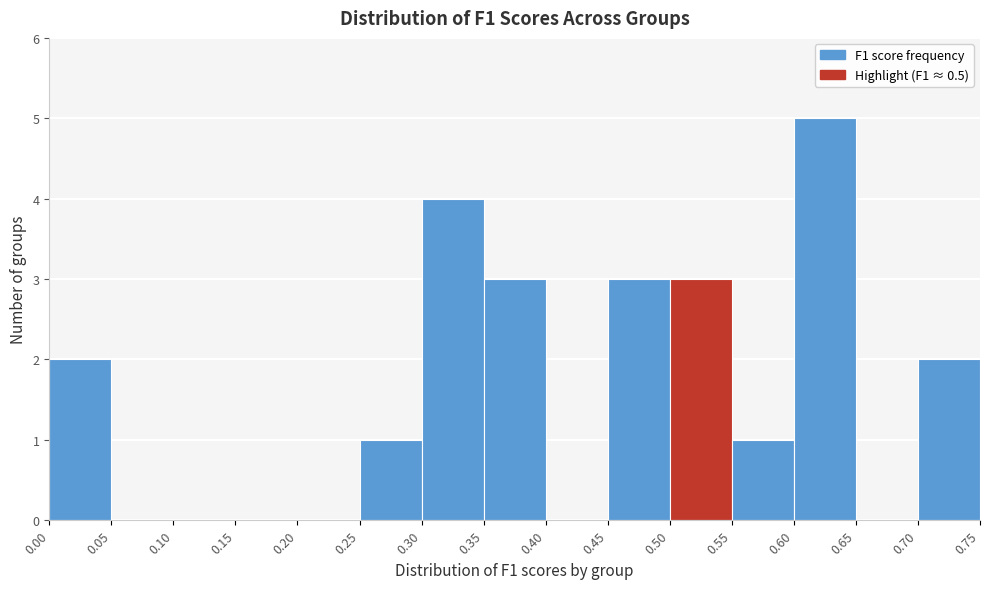

What is the height of the bar covering 0.60 to 0.65 on the x-axis? The values are not printed on the chart, so give them approximately, as read against the axis.

5